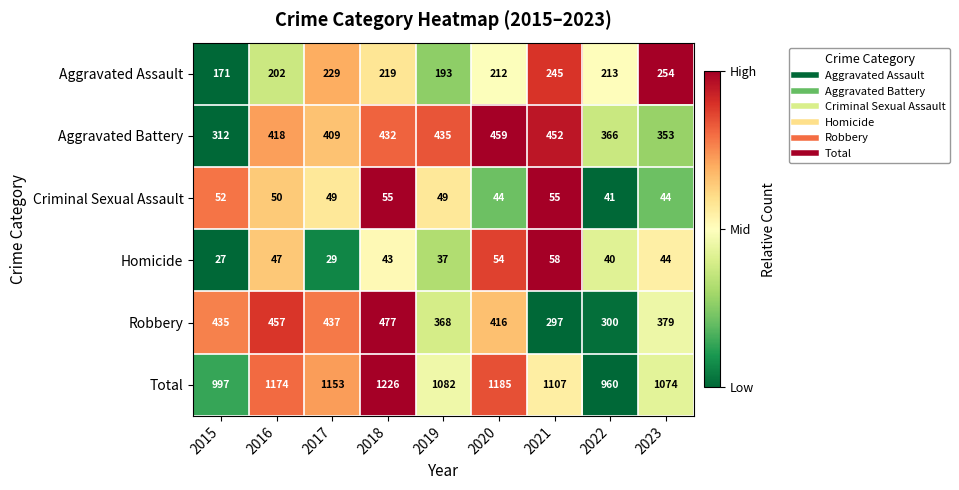

Count the number of data series in this chart.

6